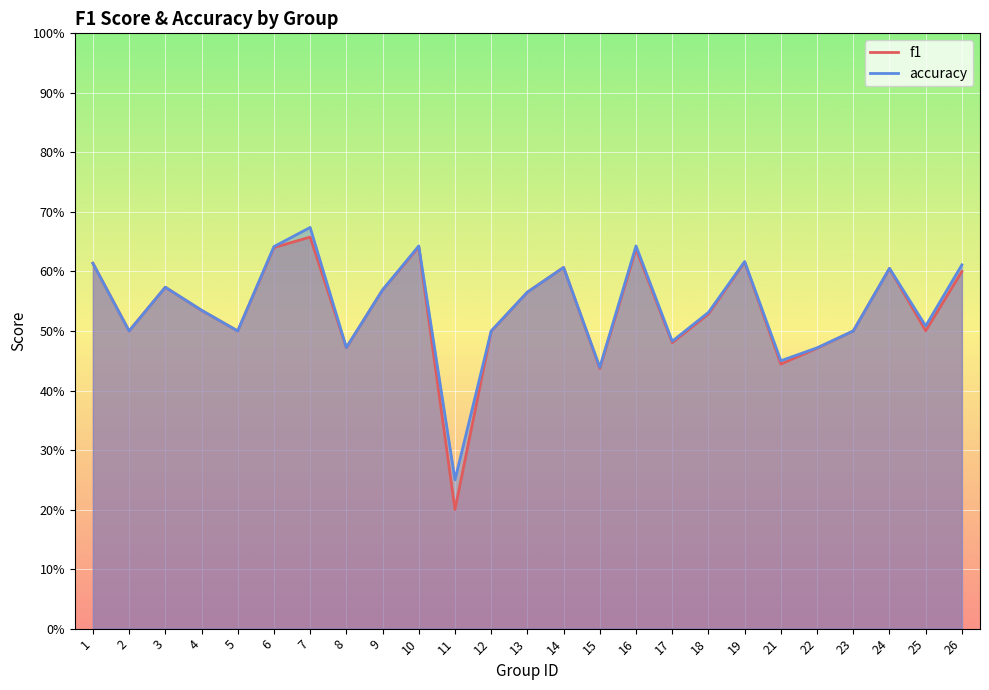

What are all the series names shown in the legend?

f1, accuracy